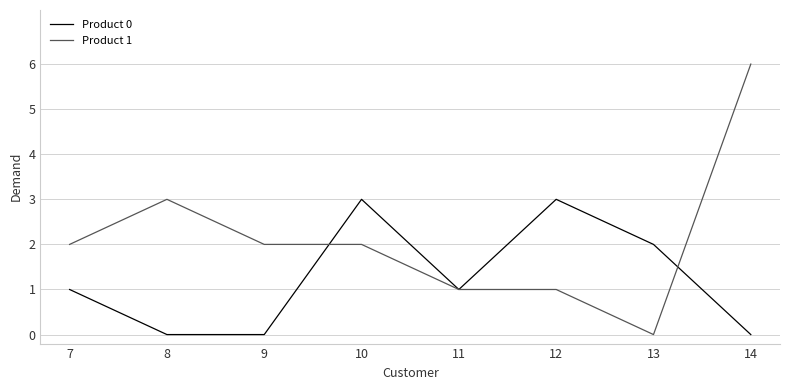

Reading right to left, transcribe all the data shown in this chart.

Product 0: 14=0	13=2	12=3	11=1	10=3	9=0	8=0	7=1
Product 1: 14=6	13=0	12=1	11=1	10=2	9=2	8=3	7=2